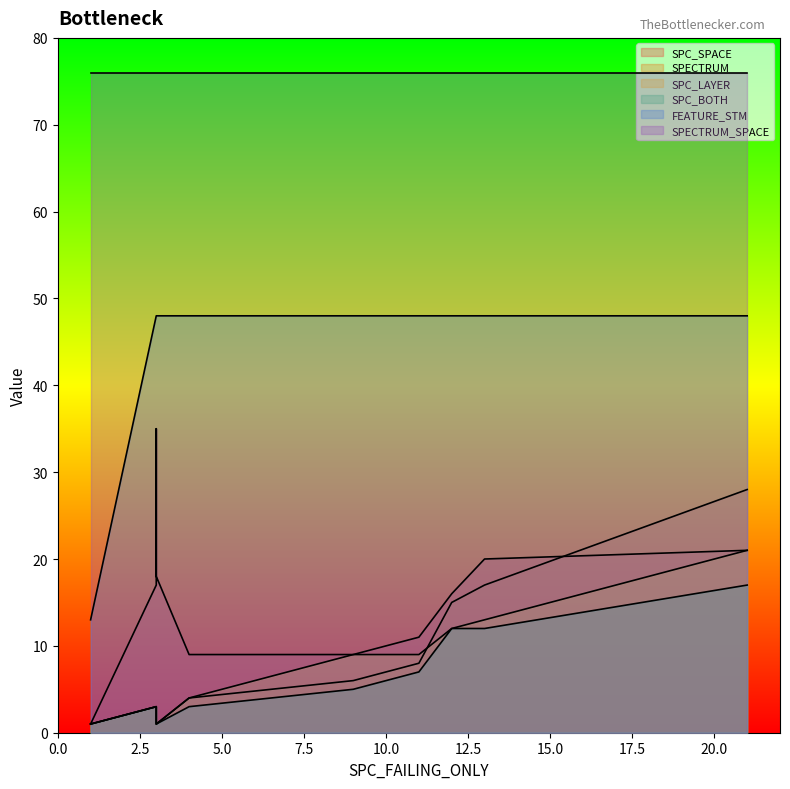

What is the spread (max minus min) of values at 3?

73